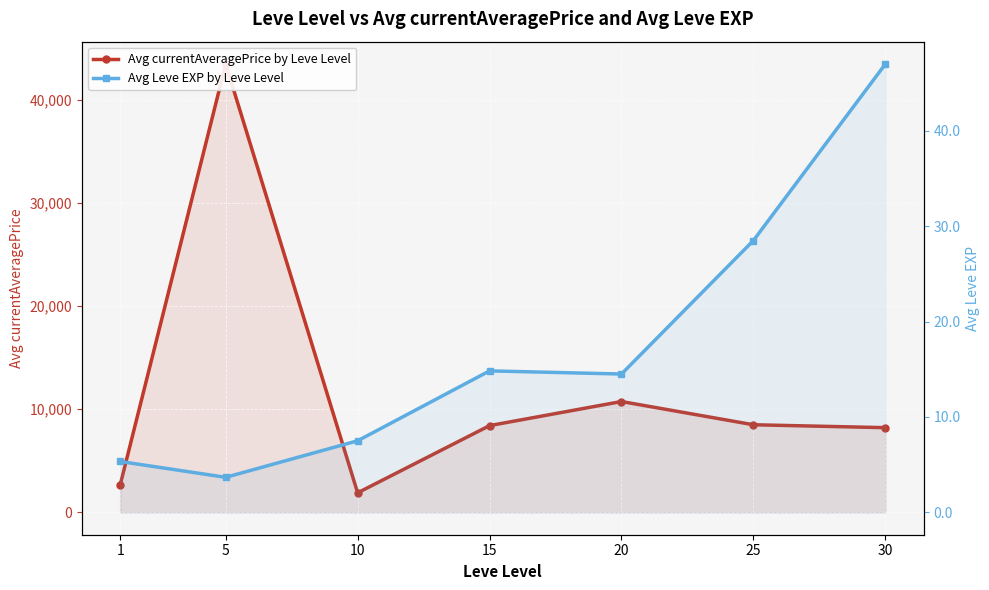

At which label does Avg currentAveragePrice by Leve Level reach its minimum?

10